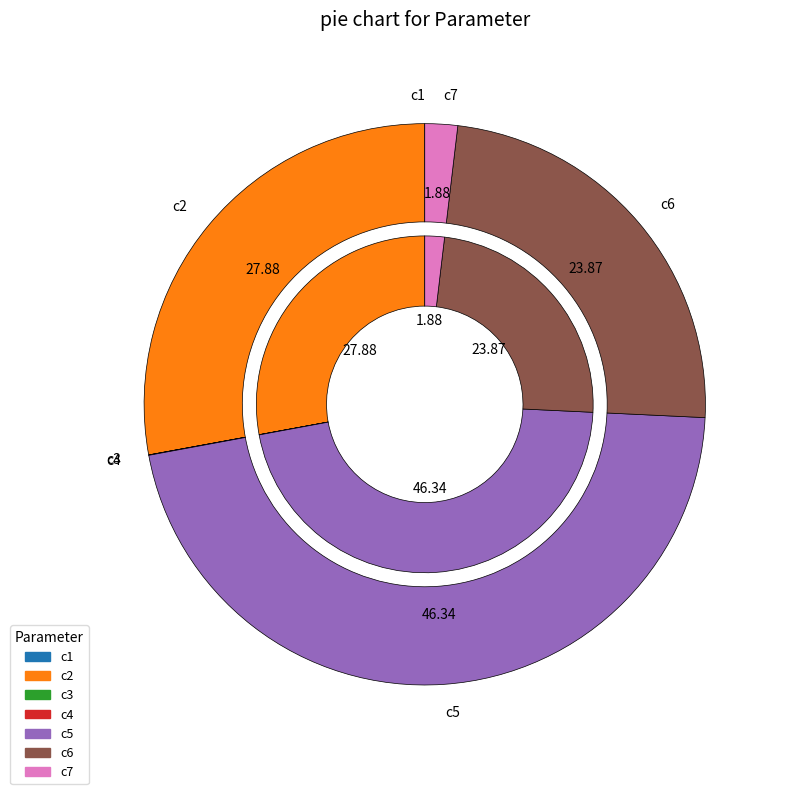

True or false: c4 accounts for 11% of the total.

False